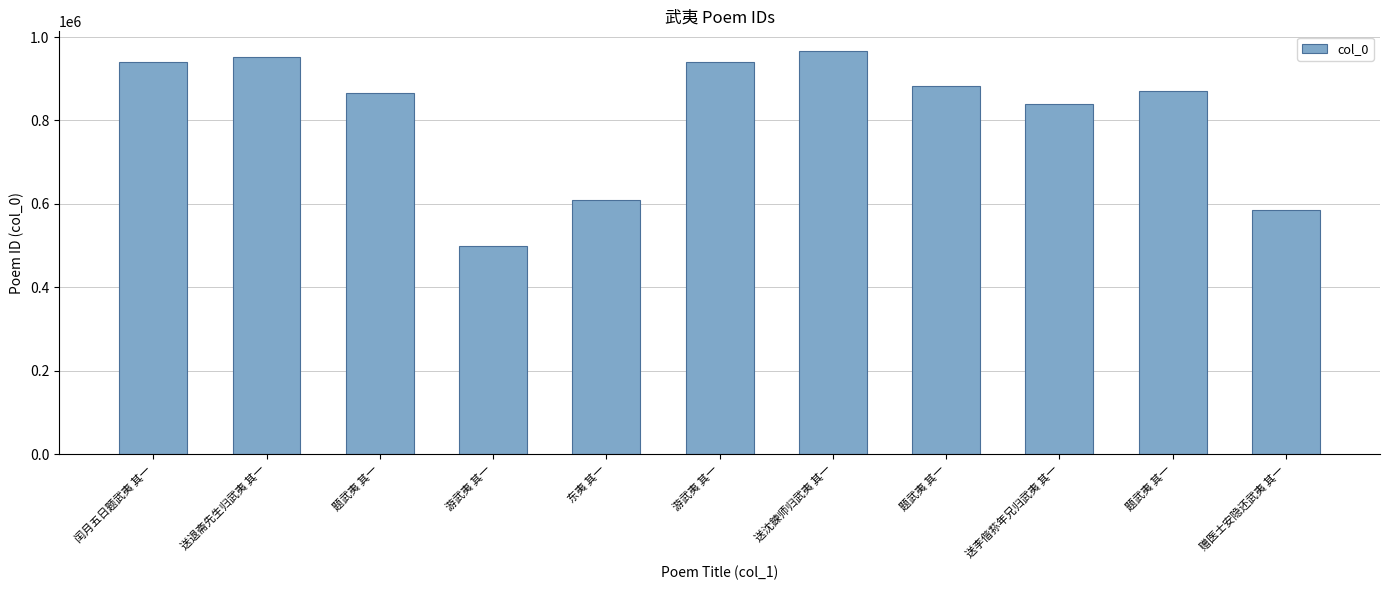

How many distinct data groups are displayed?

1